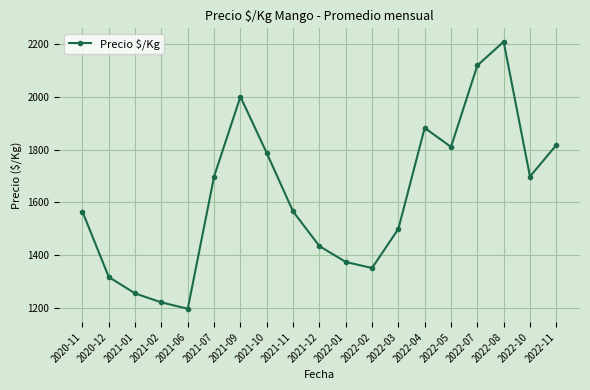

The value at 2021-07 is 1698. True or false?

True